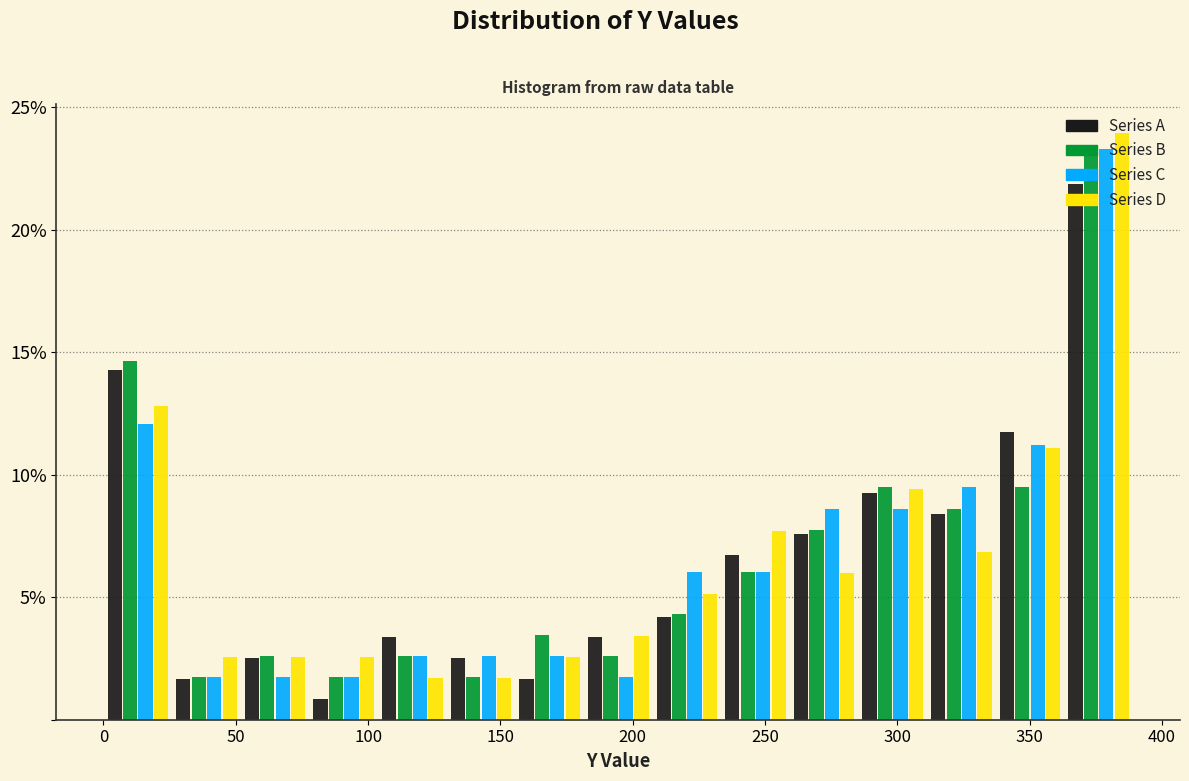

What is the height of the Series D bar covering 105 to 130 on the x-axis? Neither the bar edges nor the heights are printed on the chart, so give them approximately, as read against the axes.

1.5